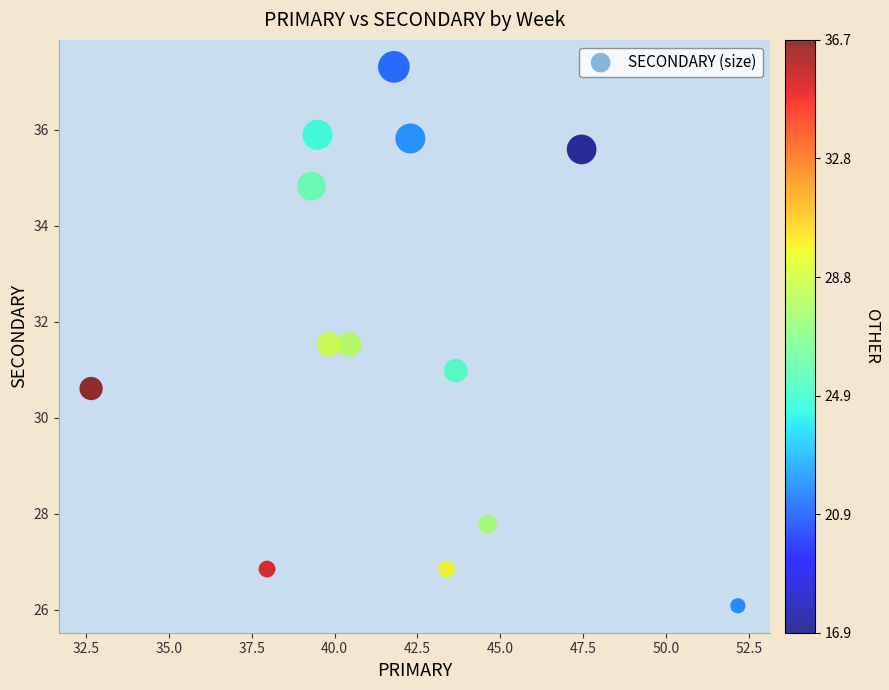

What is the range of Y values (max minus min)?

11.2